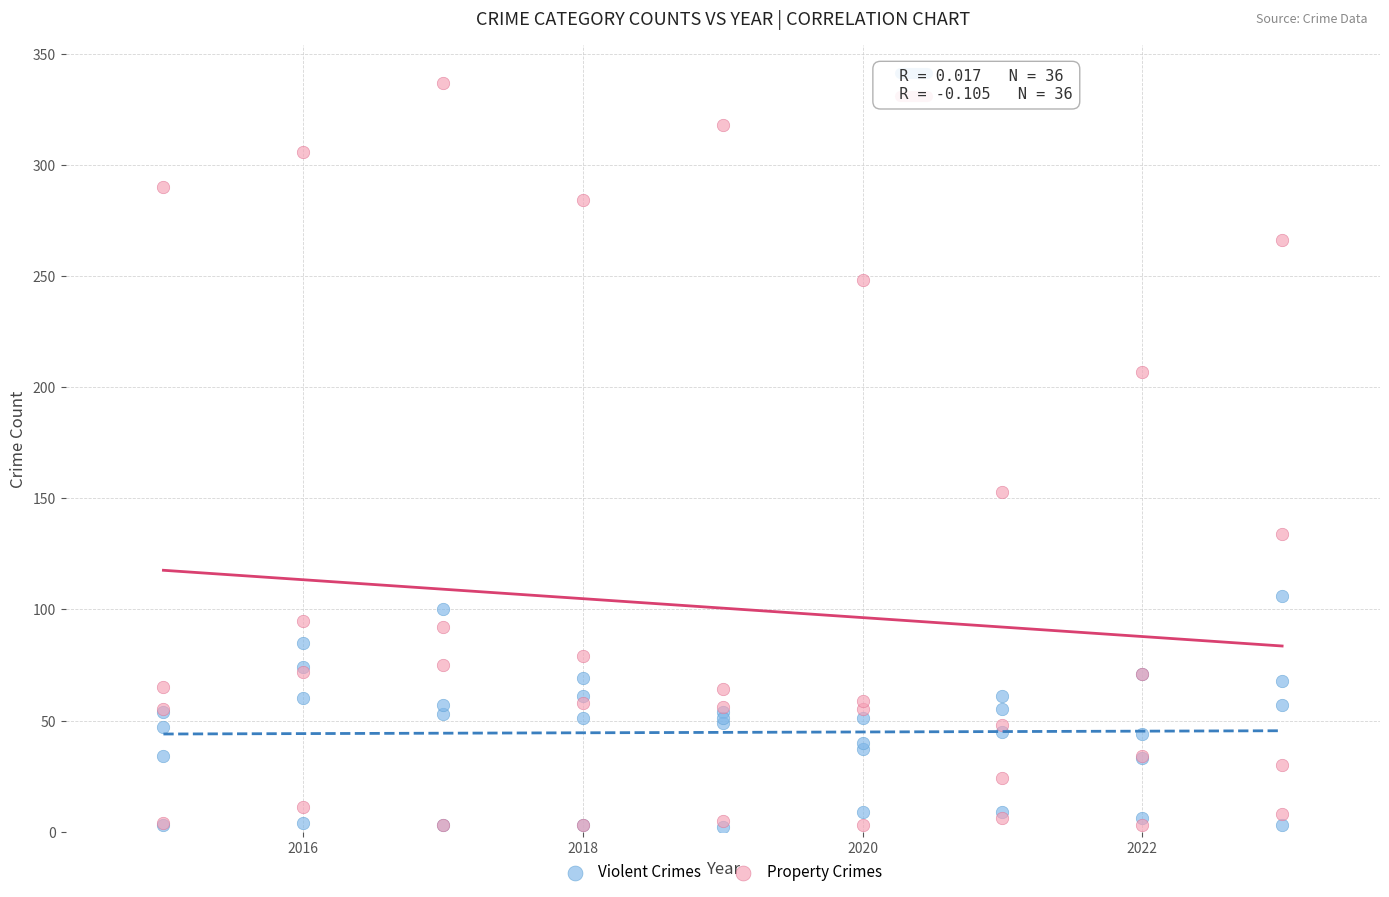

Which series has the largest Y range (max minus min)?

Property Crimes